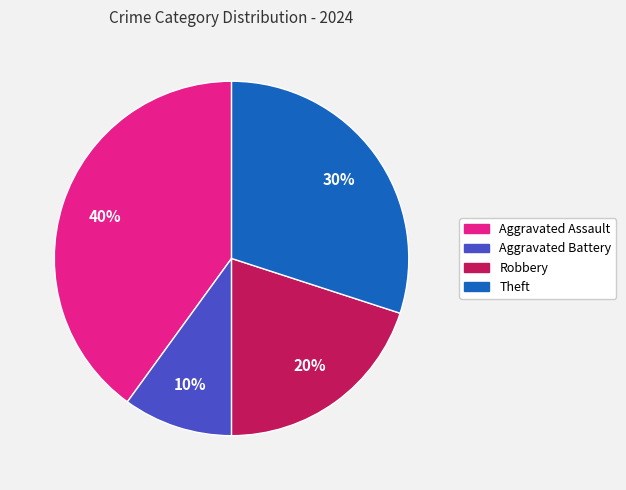

Is it true that Aggravated Assault is 40% of the pie?

True